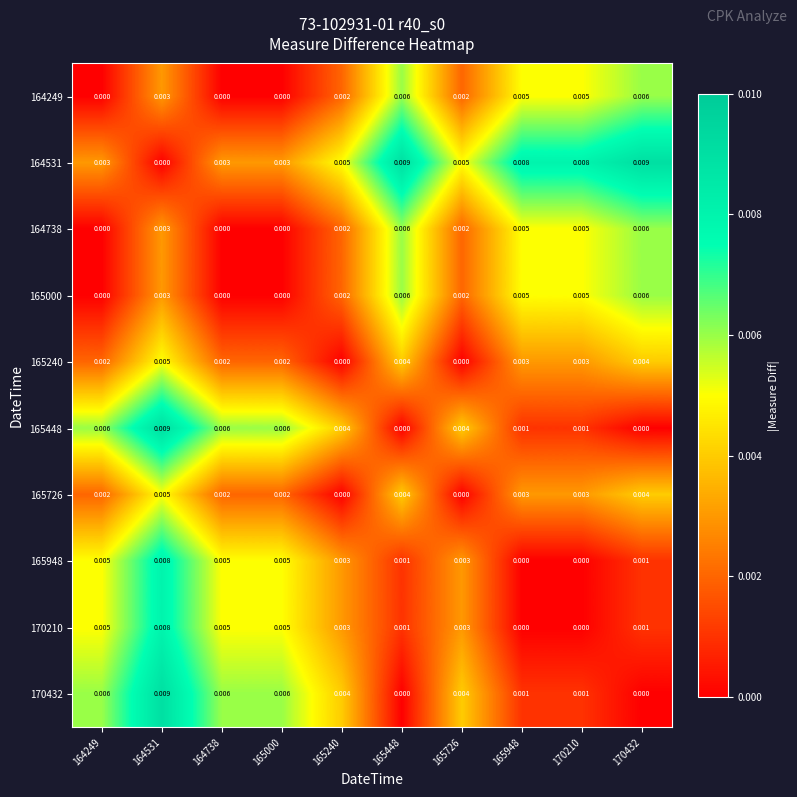

Is the value of 170432 at 165726 greater than the value of 165240 at 165948?

Yes